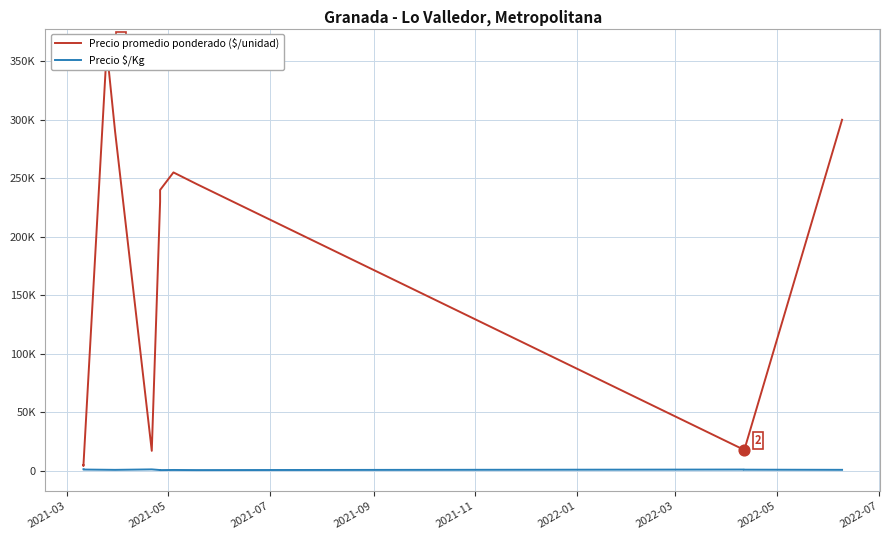

What are all the series names shown in the legend?

Precio promedio ponderado ($/unidad), Precio $/Kg